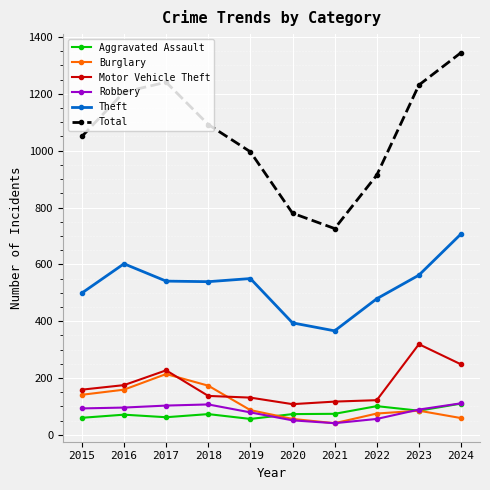

True or false: Theft and Robbery intersect in this chart.

False